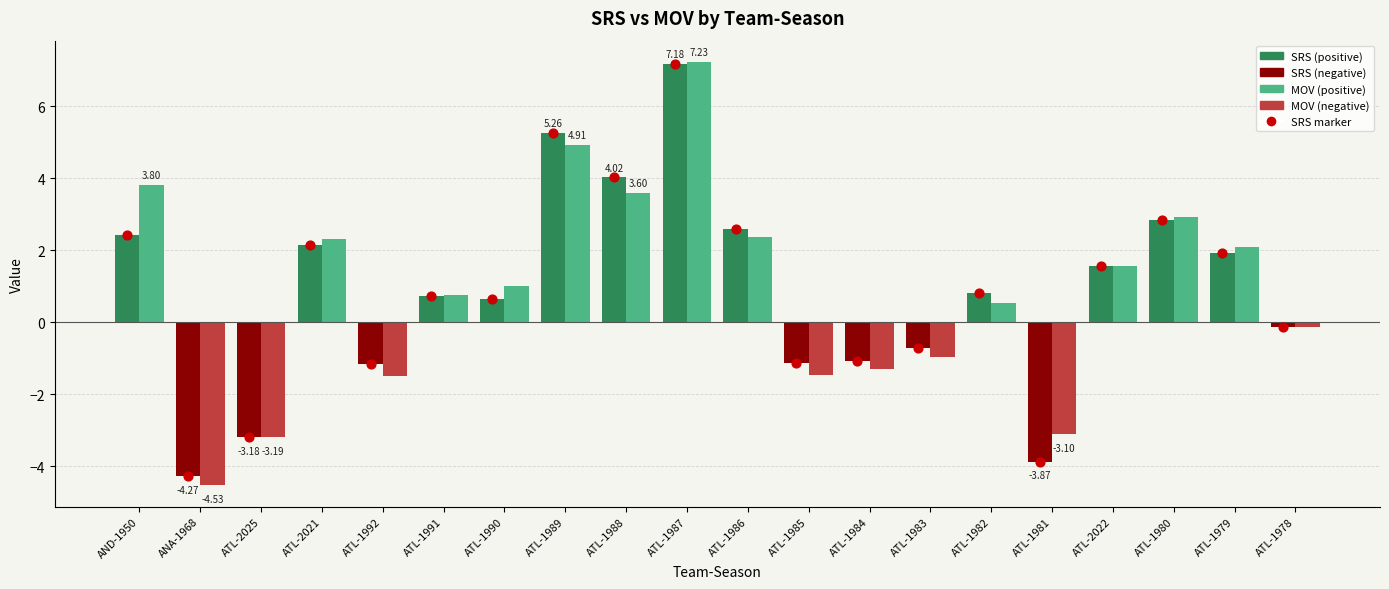

Approximately how many times larger is the value at ATL-1986 compared to AND-1950?

1.1